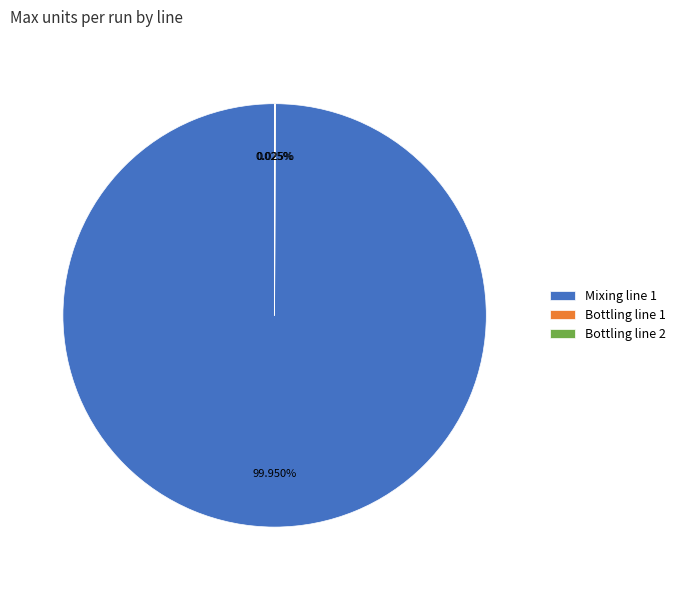

Does Mixing line 1 represent more than half of the total?

Yes